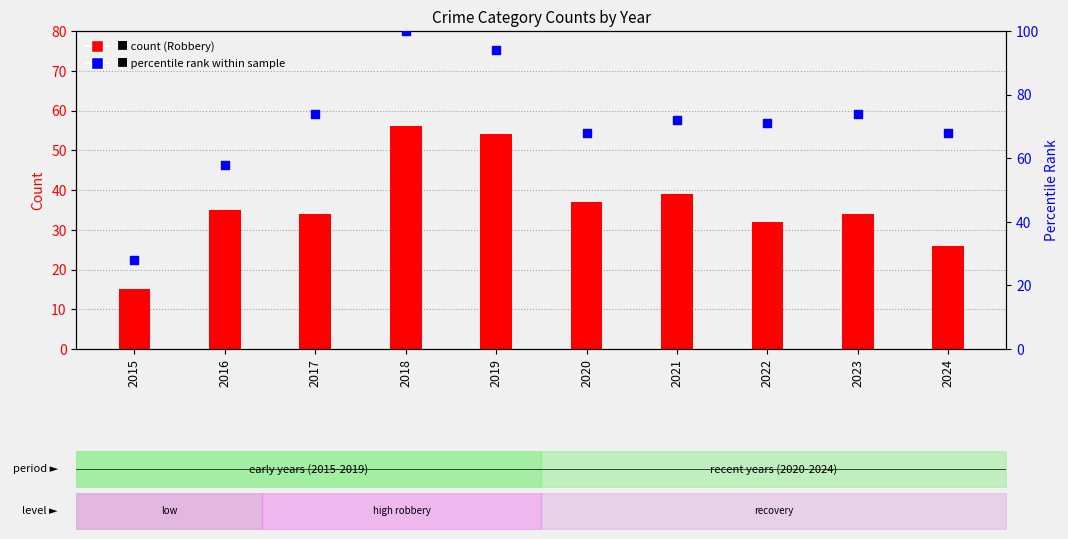

Is the value of percentile rank within sample at 2023 greater than the value of Robbery count at 2017?

Yes